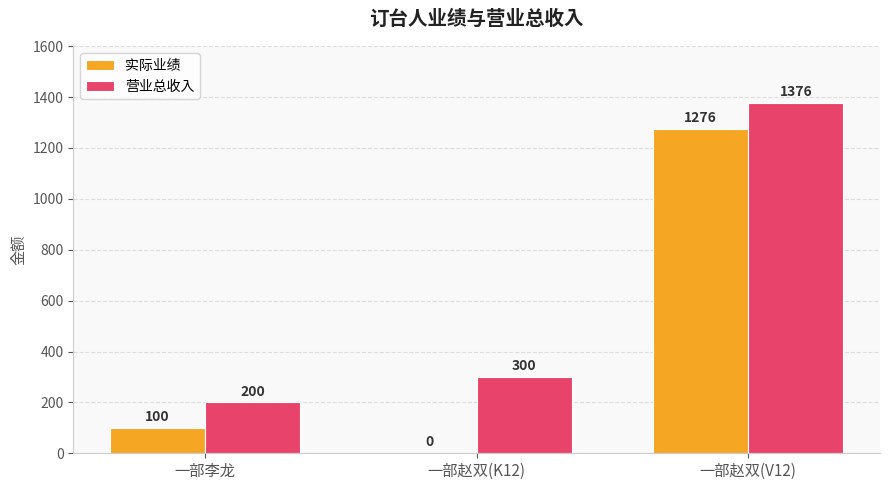

What is the average value of the 实际业绩 series?

459